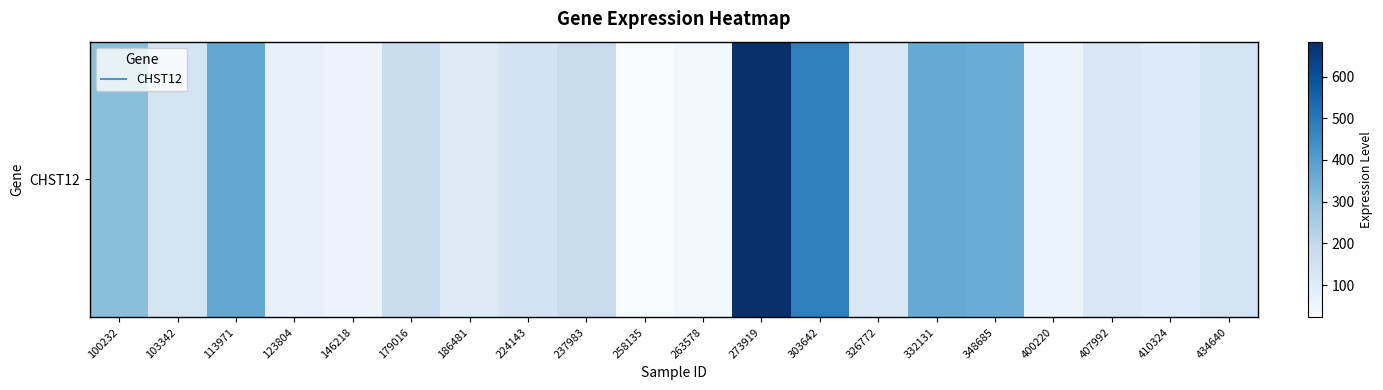

What is the smallest value displayed?

22.5